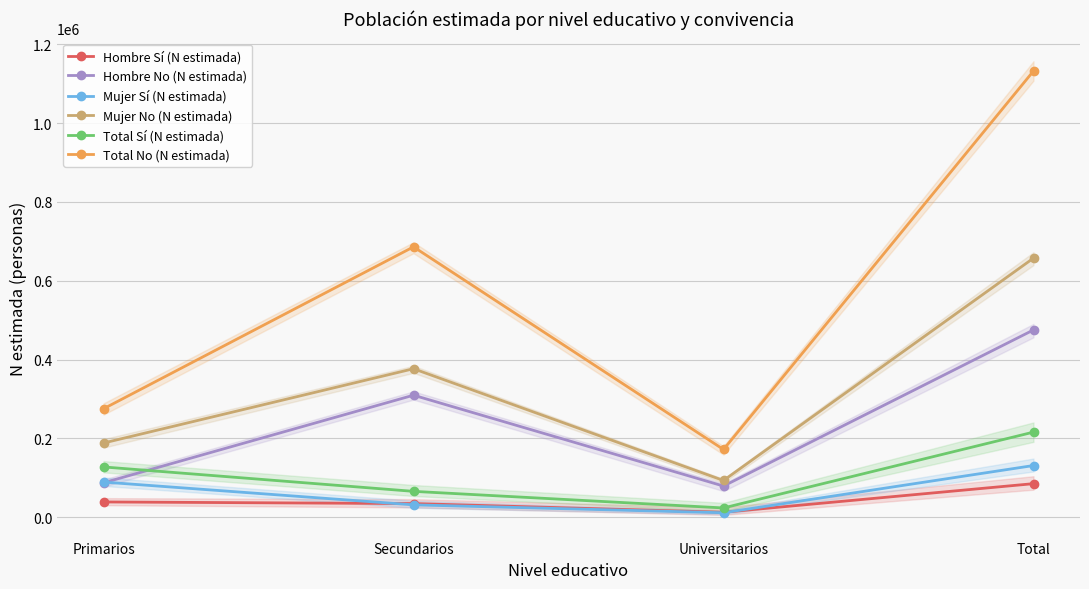

Is the value of Mujer Sí (N estimada) at Universitarios greater than the value of Hombre No (N estimada) at Secundarios?

No